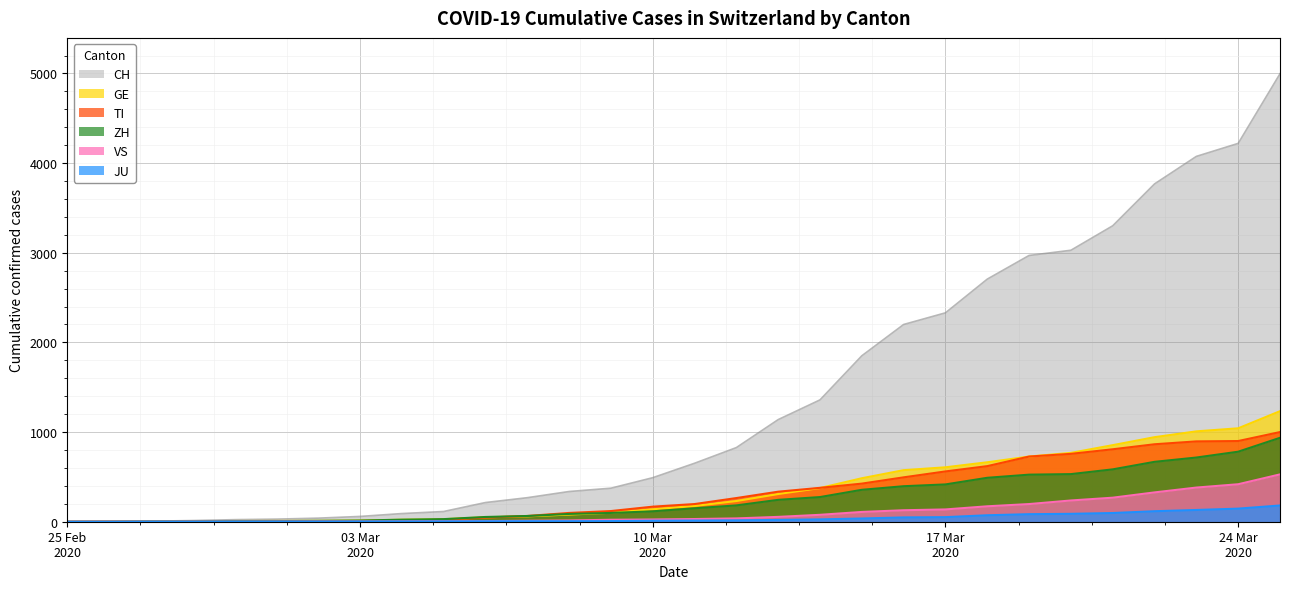

Which series has the largest range (max minus min)?

CH